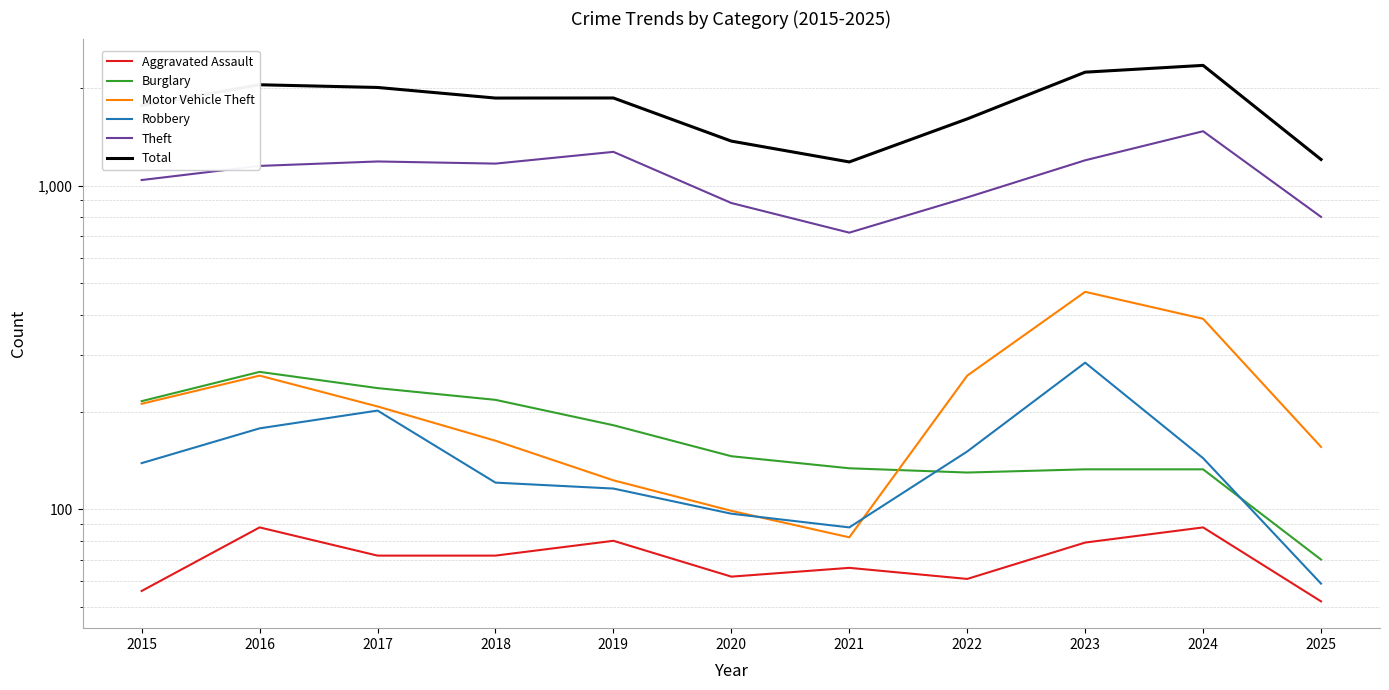

After their last crossing, which series has the higher values: Motor Vehicle Theft or Robbery?

Motor Vehicle Theft